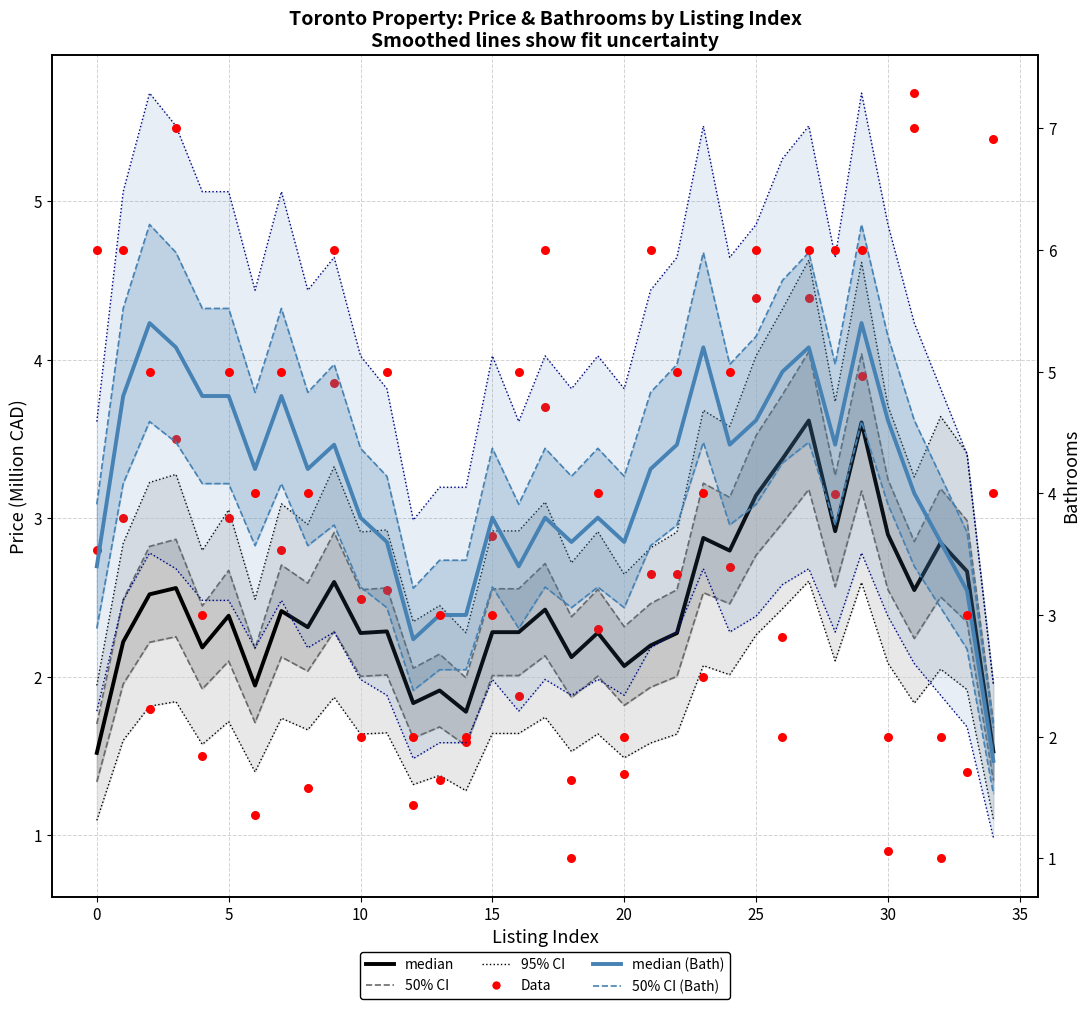

What is the total value across all series at 14?

3.6